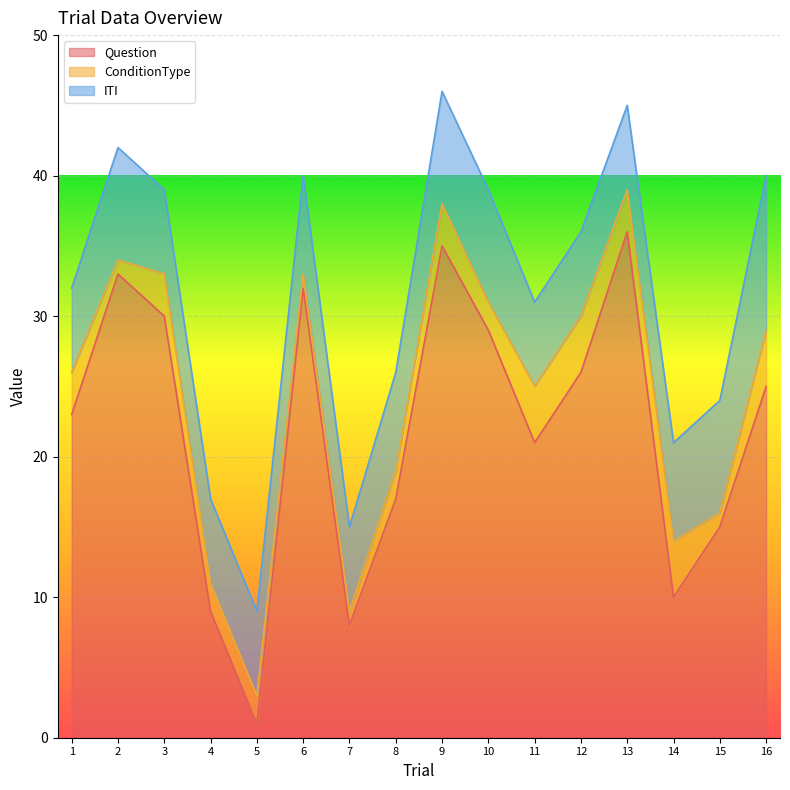

Rank the series by their maximum value, from highest to lowest.

Question, ITI, ConditionType